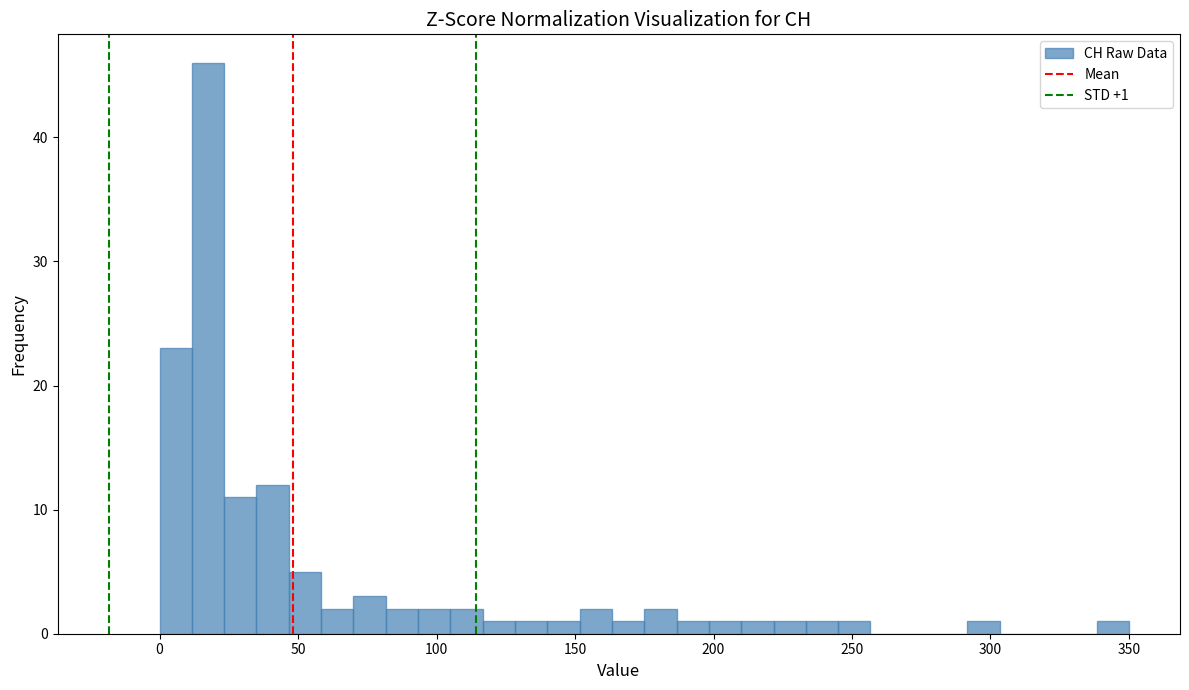

Read against the x-axis, roughly where is the centre of the tallest bar?

20